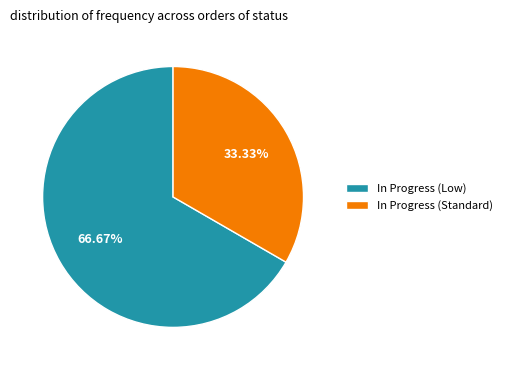

What is the largest slice in the pie chart?

In Progress (Low)